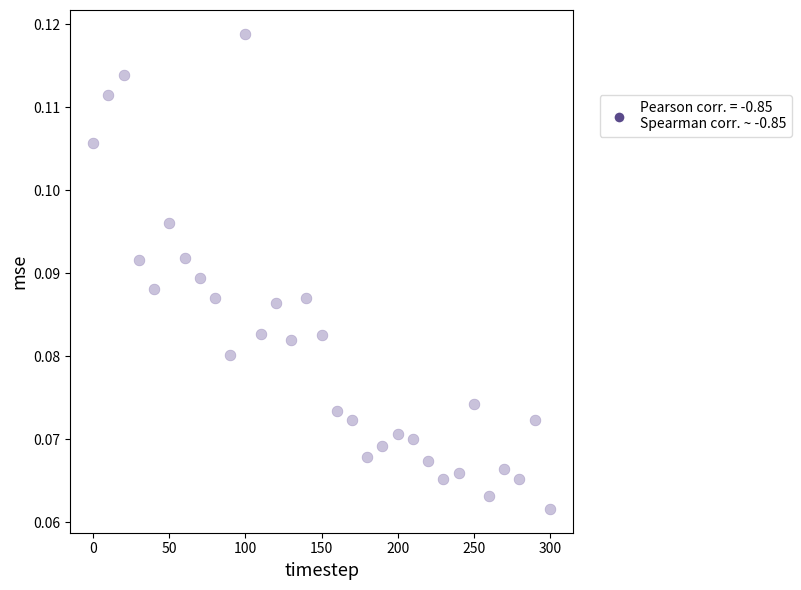

Count the number of points in this scatter plot.

31